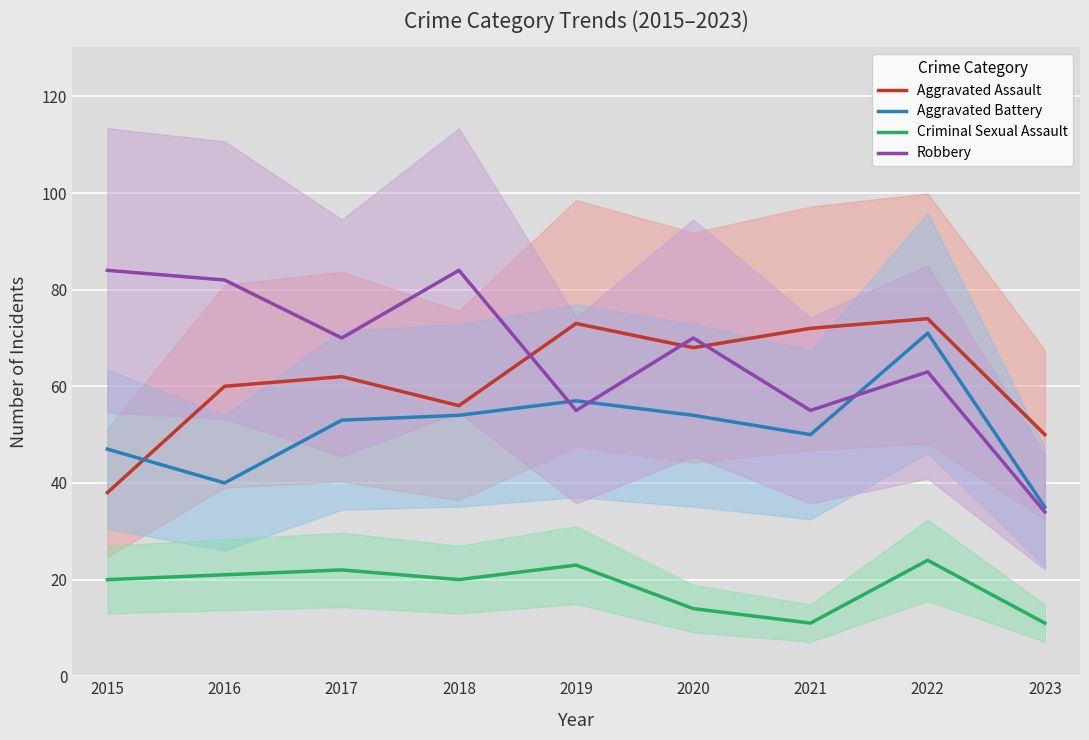

Reading left to right, transcribe all the data shown in this chart.

Aggravated Assault: 2015=38	2016=60	2017=62	2018=56	2019=73	2020=68	2021=72	2022=74	2023=50
Aggravated Battery: 2015=47	2016=40	2017=53	2018=54	2019=57	2020=54	2021=50	2022=71	2023=35
Criminal Sexual Assault: 2015=20	2016=21	2017=22	2018=20	2019=23	2020=14	2021=11	2022=24	2023=11
Robbery: 2015=84	2016=82	2017=70	2018=84	2019=55	2020=70	2021=55	2022=63	2023=34